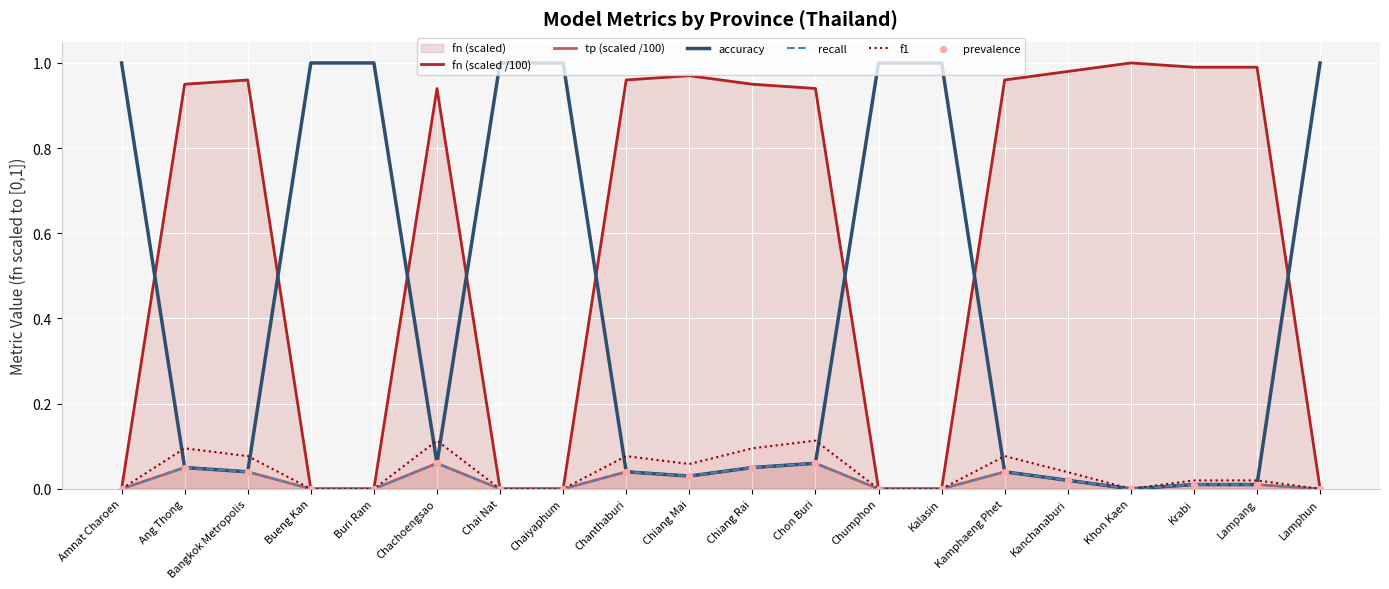

What is the total value across all series at Ang Thong?

1.2